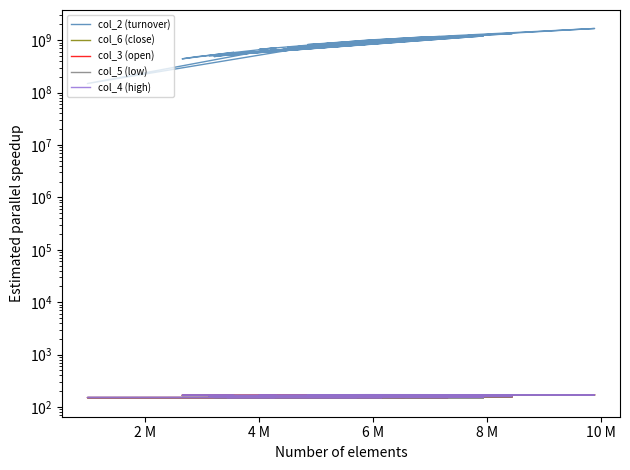

Is it true that col_6 (close) equals 62.2 at 9?

False